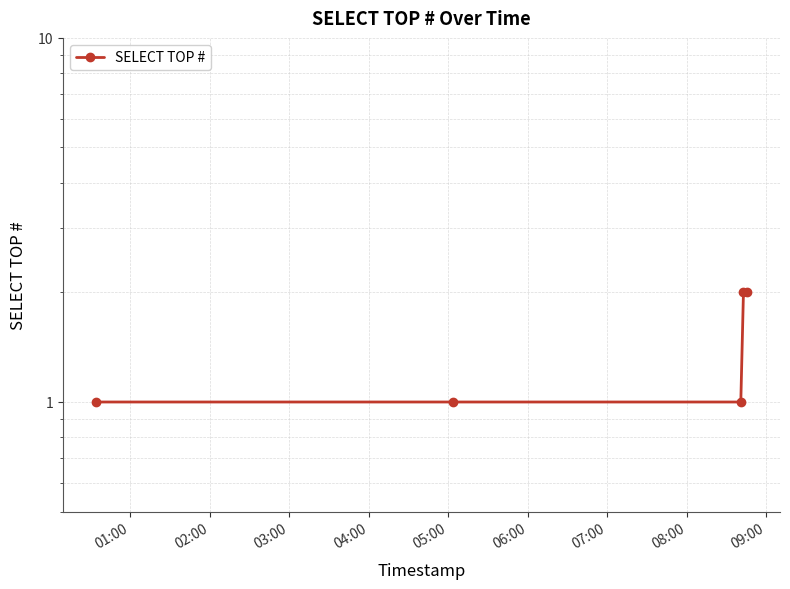

What is the sum of the values at 01:00 and 03:00?

2